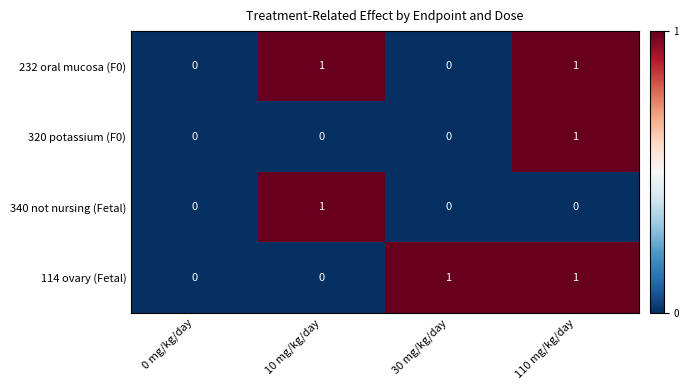

The value of 340 not nursing (Fetal) at 110 mg/kg/day is 1. True or false?

False